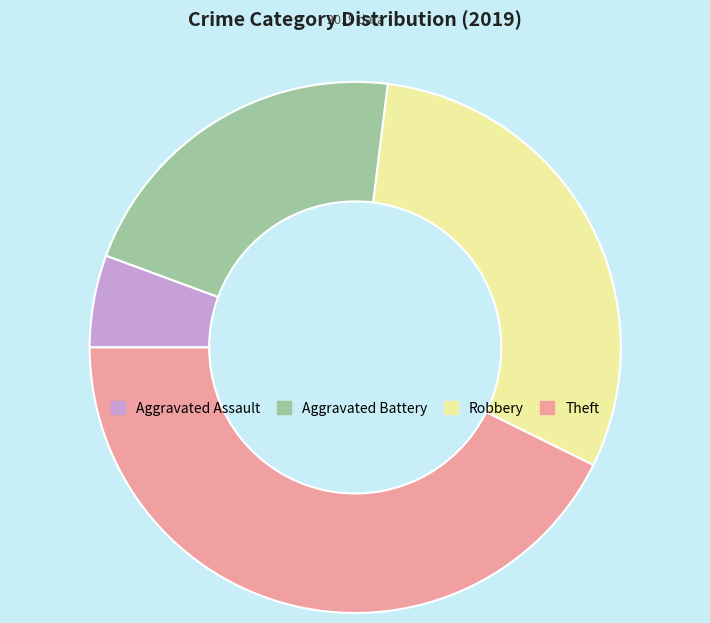

The Aggravated Assault slice represents 6% of the pie. True or false?

True